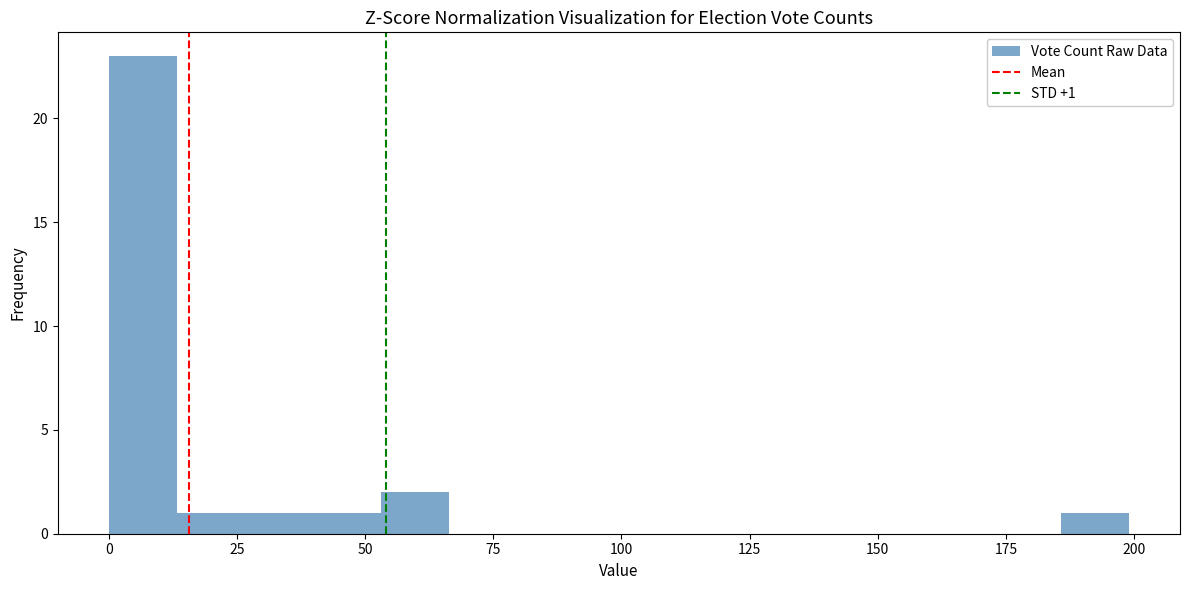

Around what value on the x-axis is the tallest bar? Give the approximate position of its centre, as read against the axis.

5